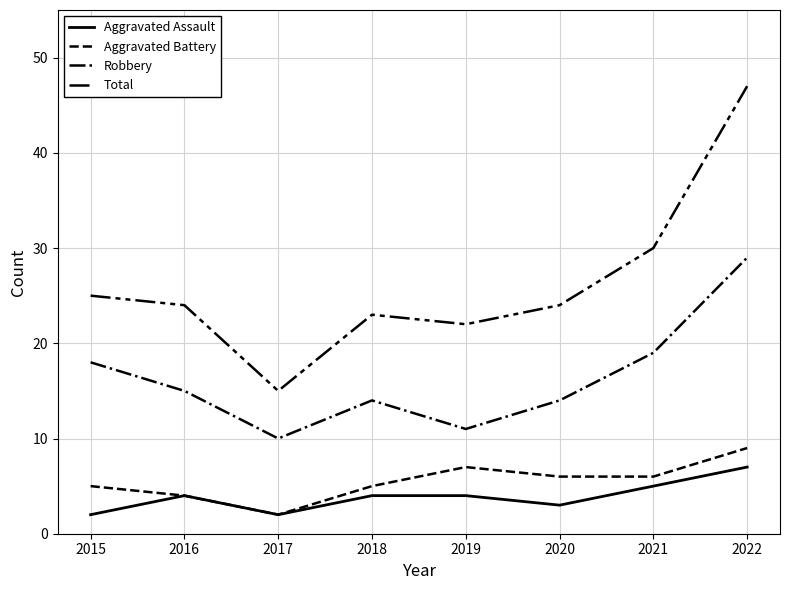

True or false: Aggravated Battery and Total intersect in this chart.

False